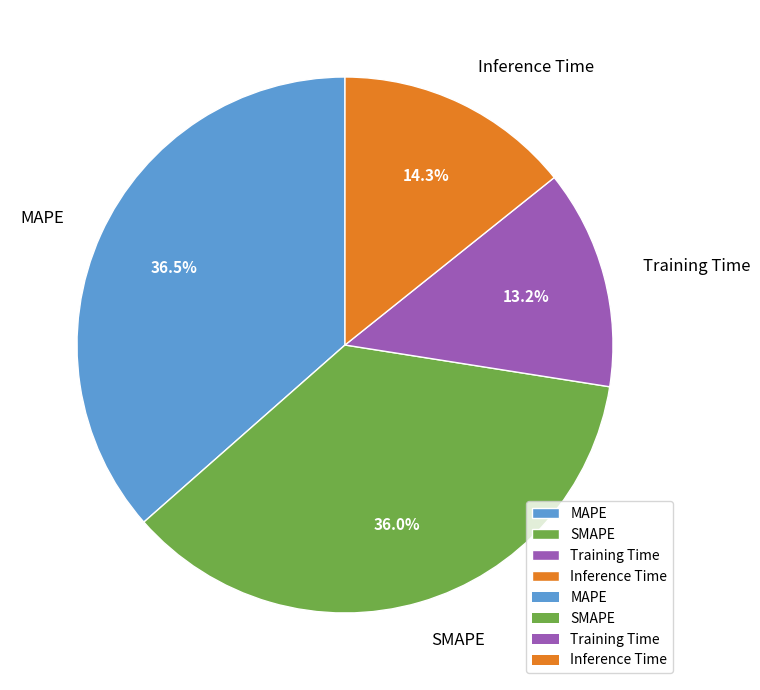

Is there any slice that represents more than half of the pie?

No